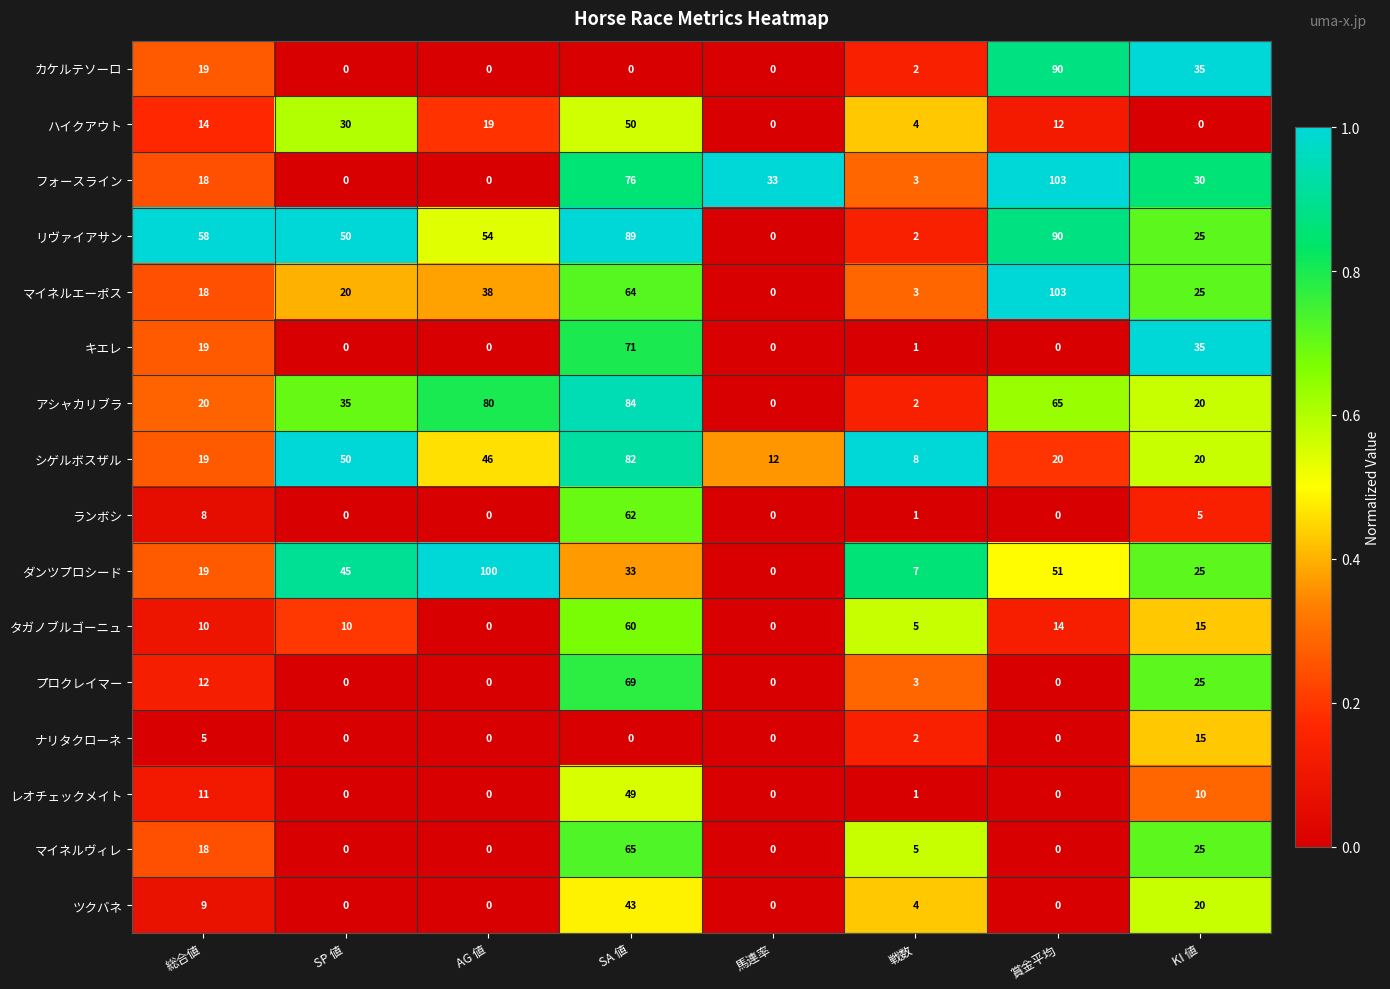

What is the greatest value displayed?

103